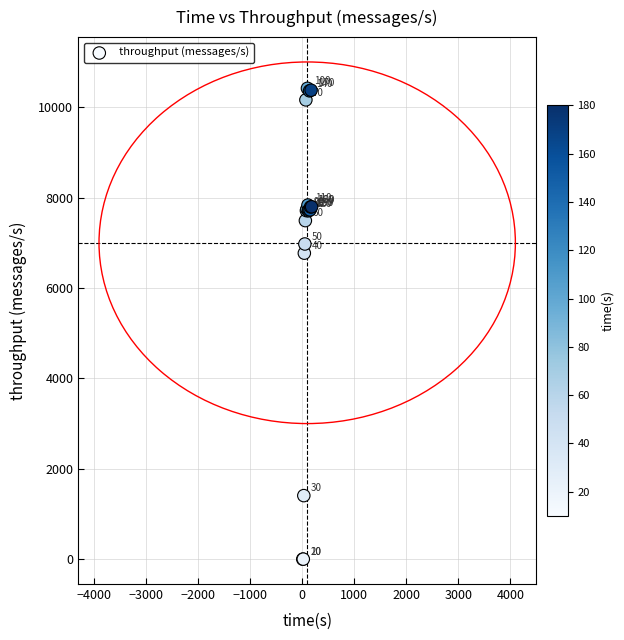

What Y value in the scatter plot is closest to 5208?

6770